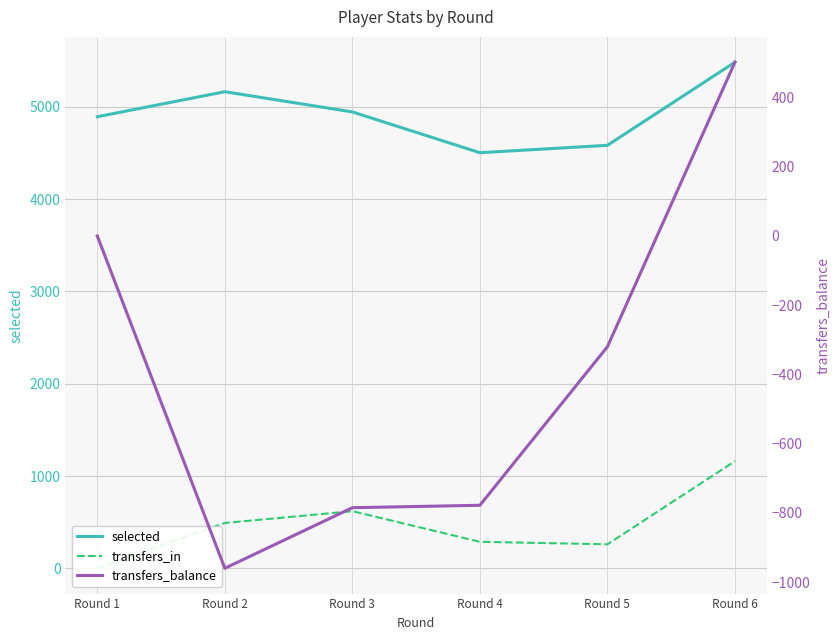

At how many categories does at least one series exceed 2531?

6